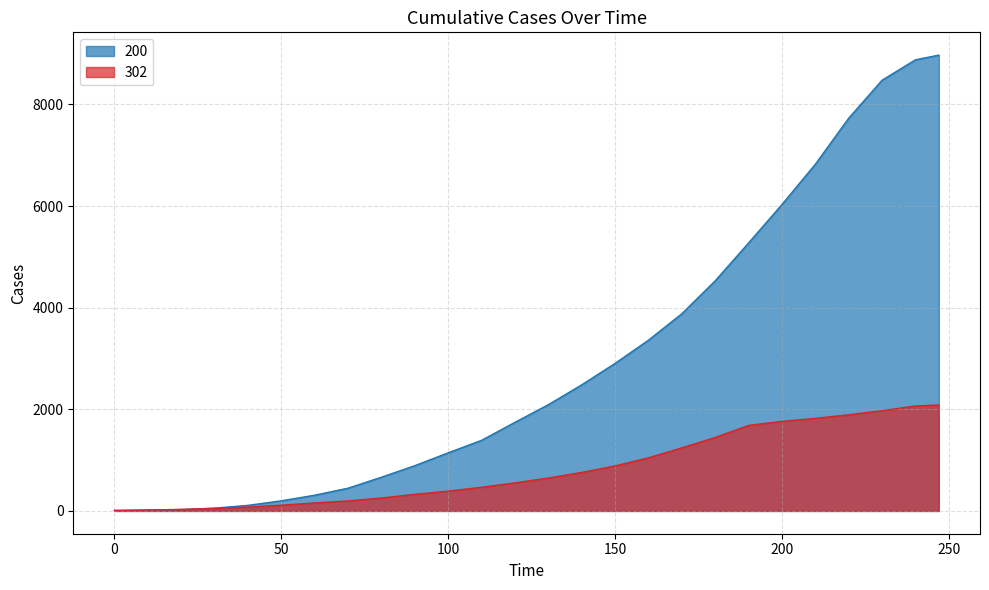

Where is 200 nearest to the value 4490?

180